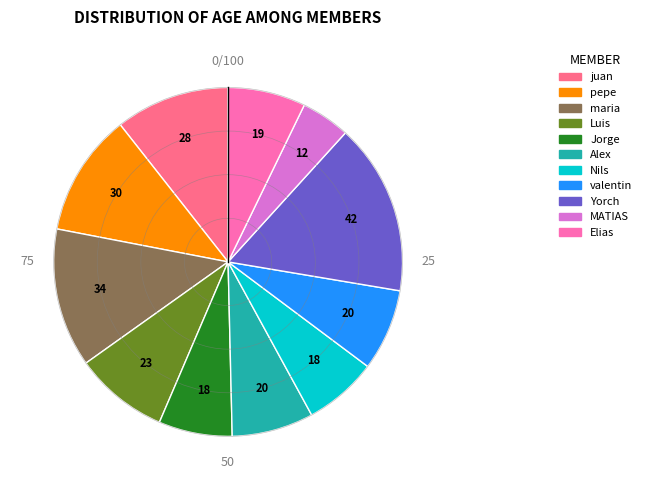

Is Jorge the majority of the pie?

No